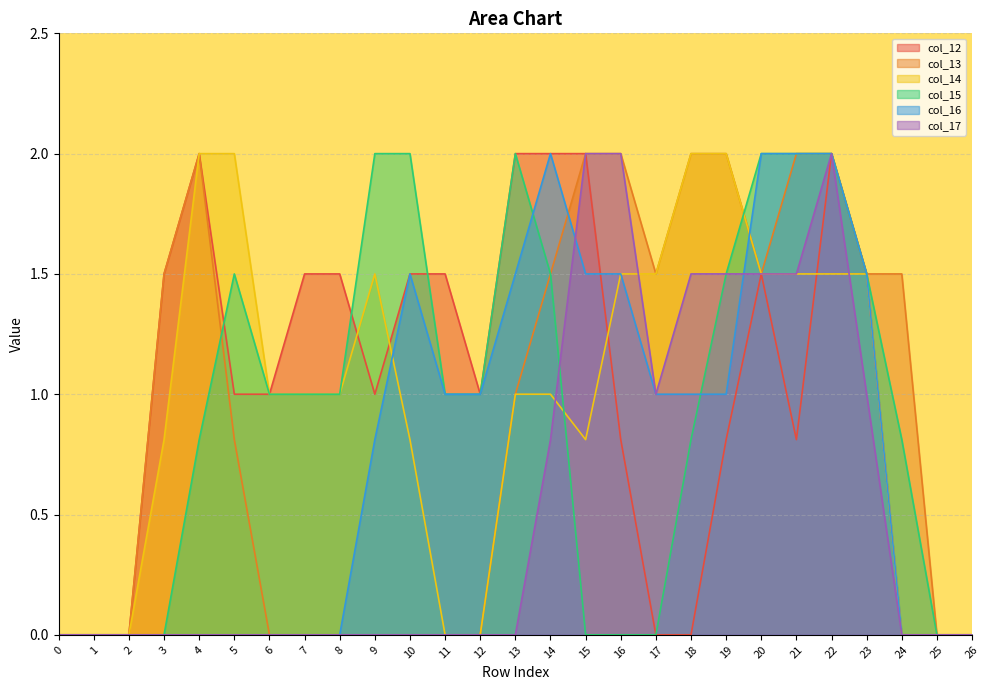

Which label corresponds to the largest value in the chart?

4